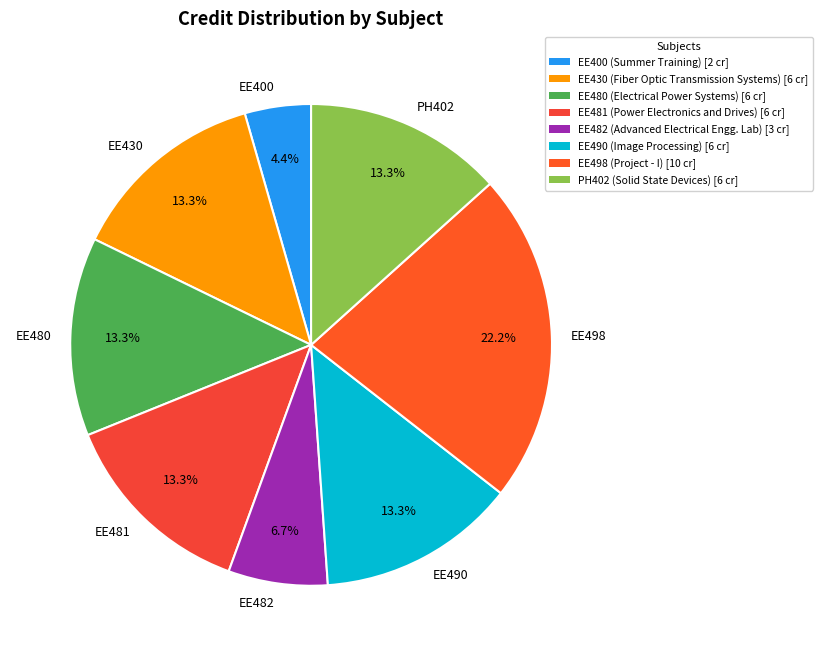

Which category has the smallest portion of the pie?

EE400